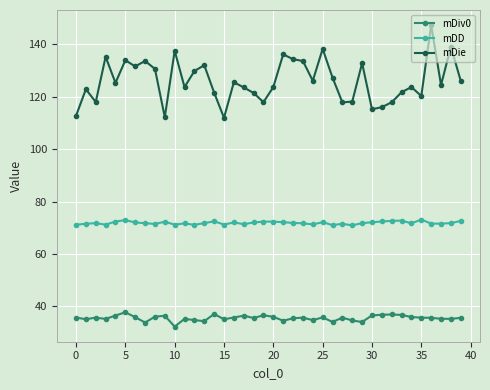

What is the average value of the mDiv0 series?

35.5